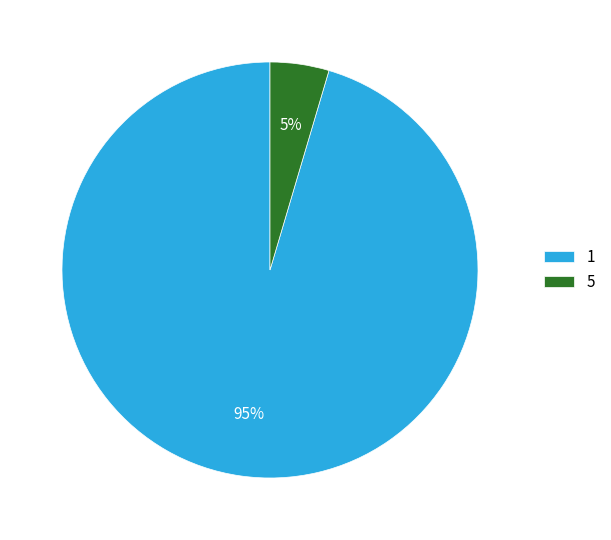

Do 5 and 1 together represent more than half of the pie?

Yes